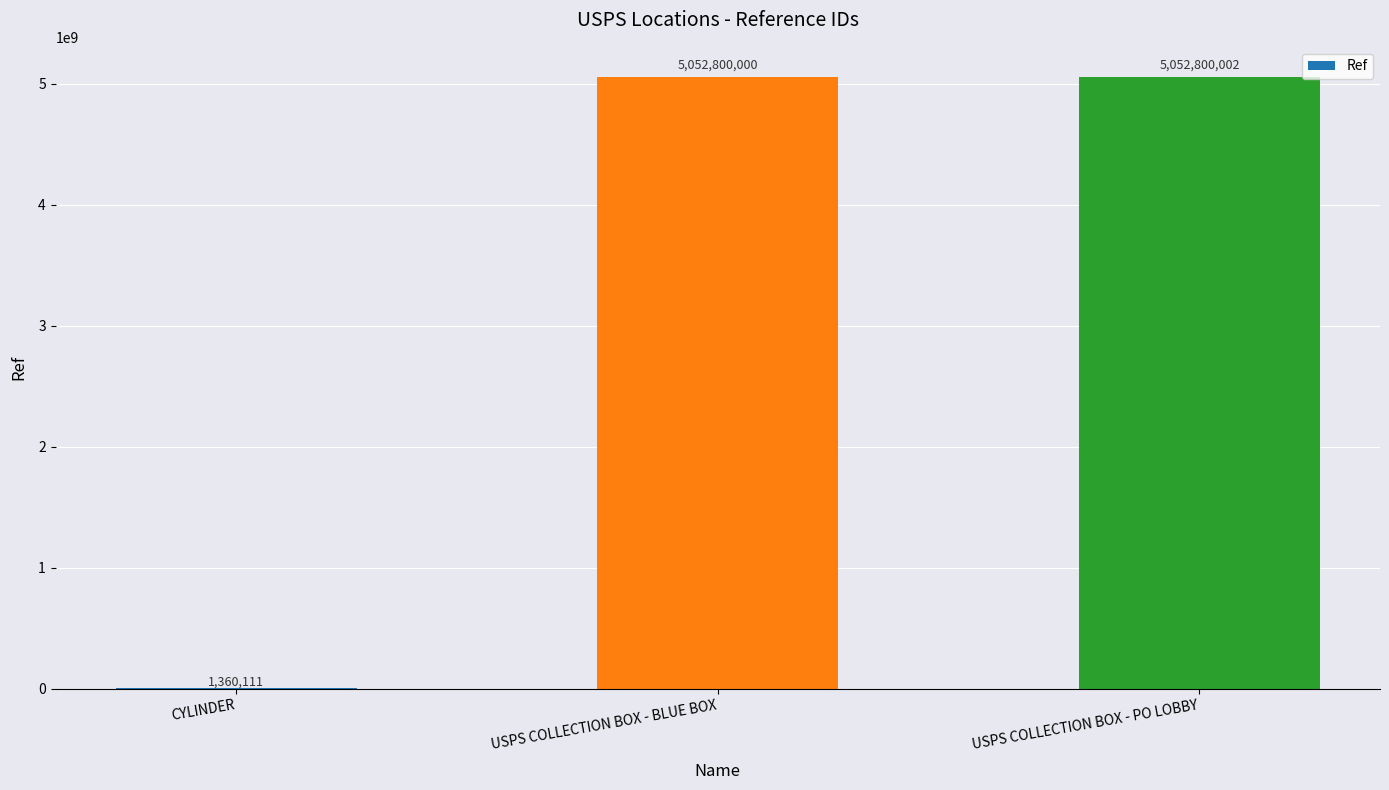

The chart shows a value of 2894040593 at USPS COLLECTION BOX - PO LOBBY. True or false?

False